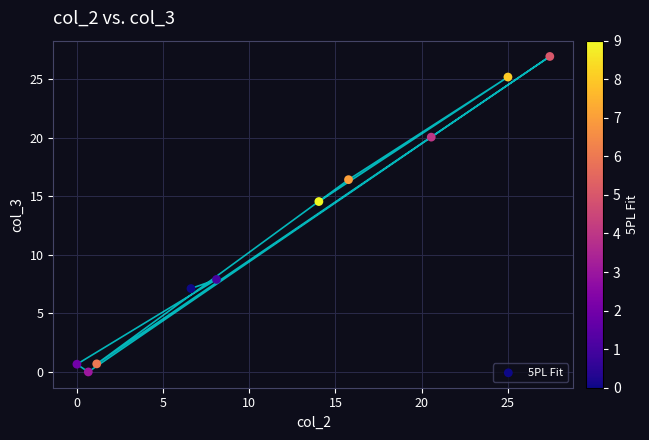

What Y value in the scatter plot is closest to 13?

14.6